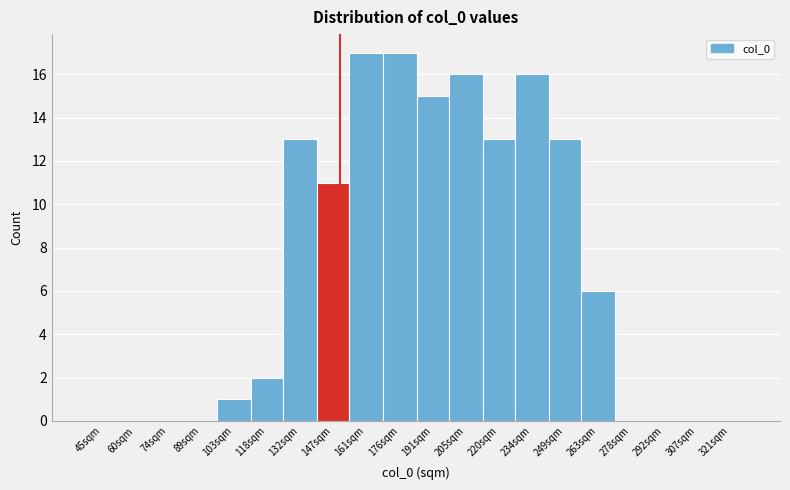

Reading left to right, transcribe all the data shown in this chart.

45sqm=0	60sqm=0	74sqm=0	89sqm=0	103sqm=1	118sqm=2	132sqm=13	147sqm=11	161sqm=17	176sqm=17	191sqm=15	205sqm=16	220sqm=13	234sqm=16	249sqm=13	263sqm=6	278sqm=0	292sqm=0	307sqm=0	321sqm=0